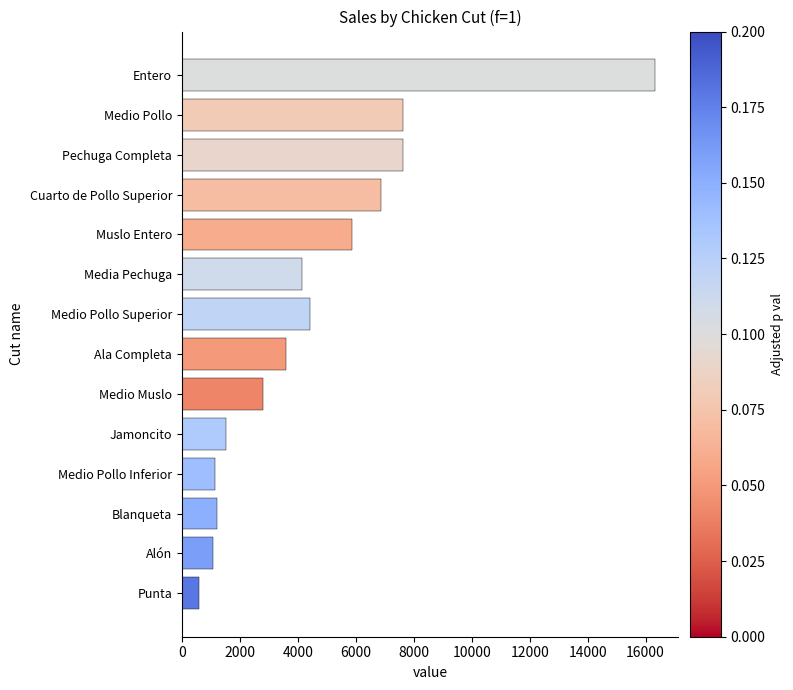

What is the difference between the second highest and second lowest values?

6568.0